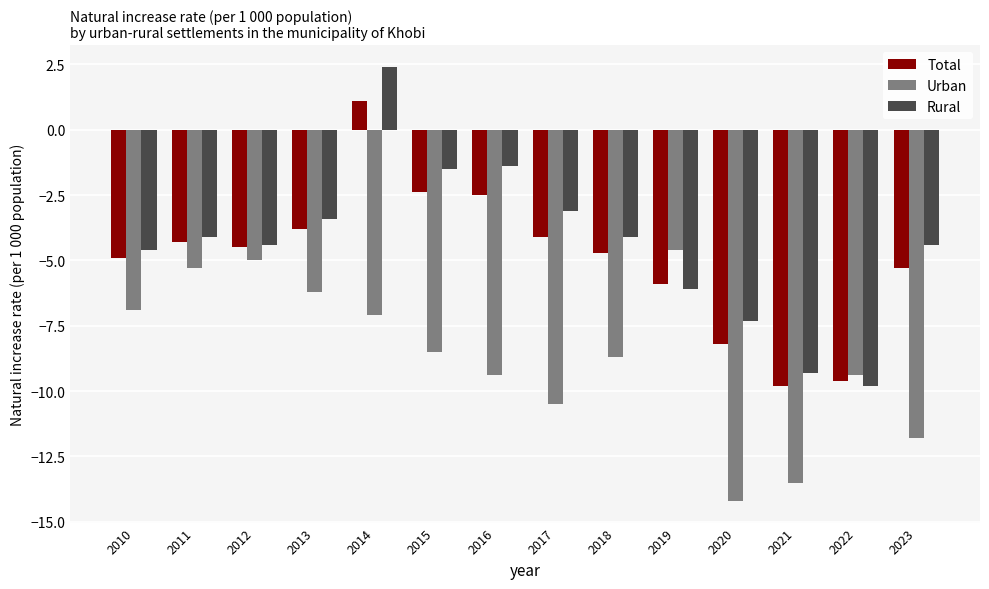

What is the value of the Urban bar at the 7th from the left?

-9.4